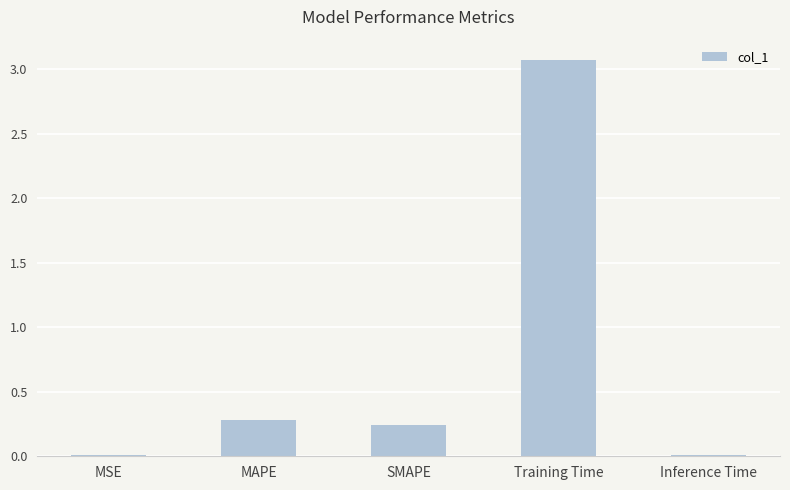

The value at MAPE is 0.4. True or false?

False